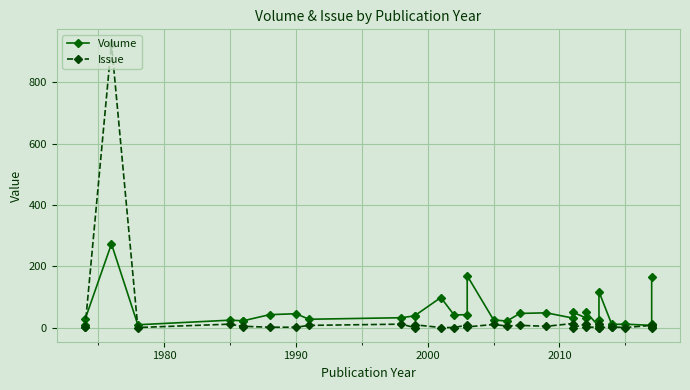

How many positive values does the Issue series have?

25